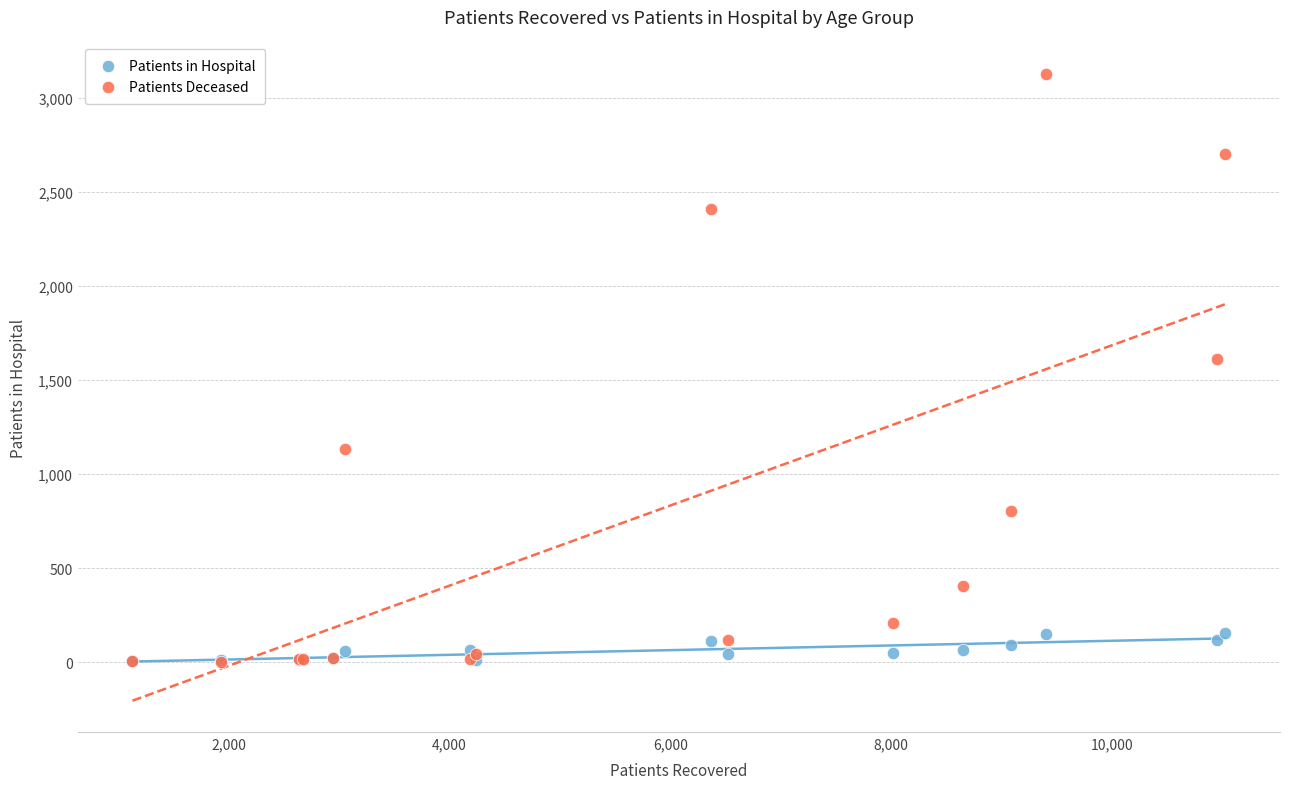

In the Patients Deceased series, what Y value is closest to 1566?

1611